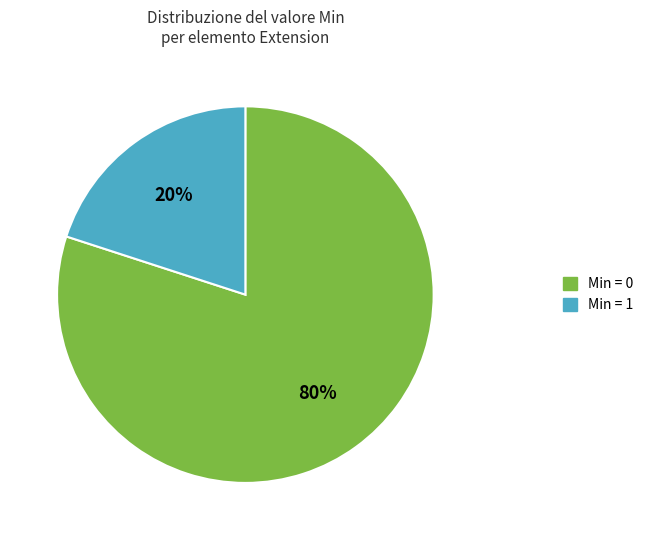

True or false: Min = 1 accounts for 20% of the total.

True